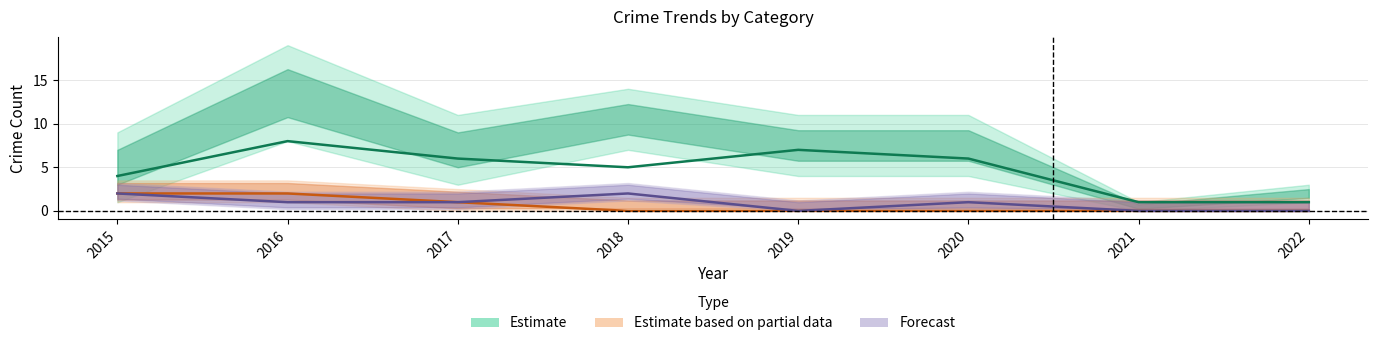

What is the difference between the Forecast values at 2018 and 2022?

2